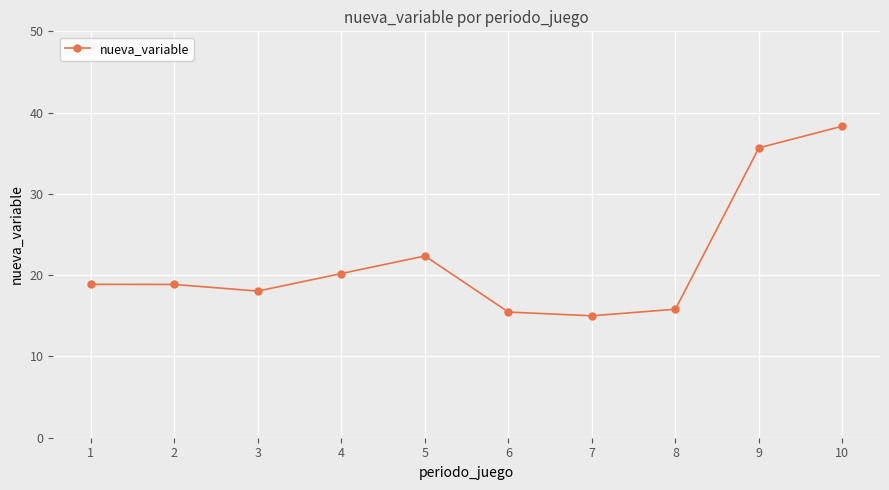

At which category does the chart reach its peak across all series?

10